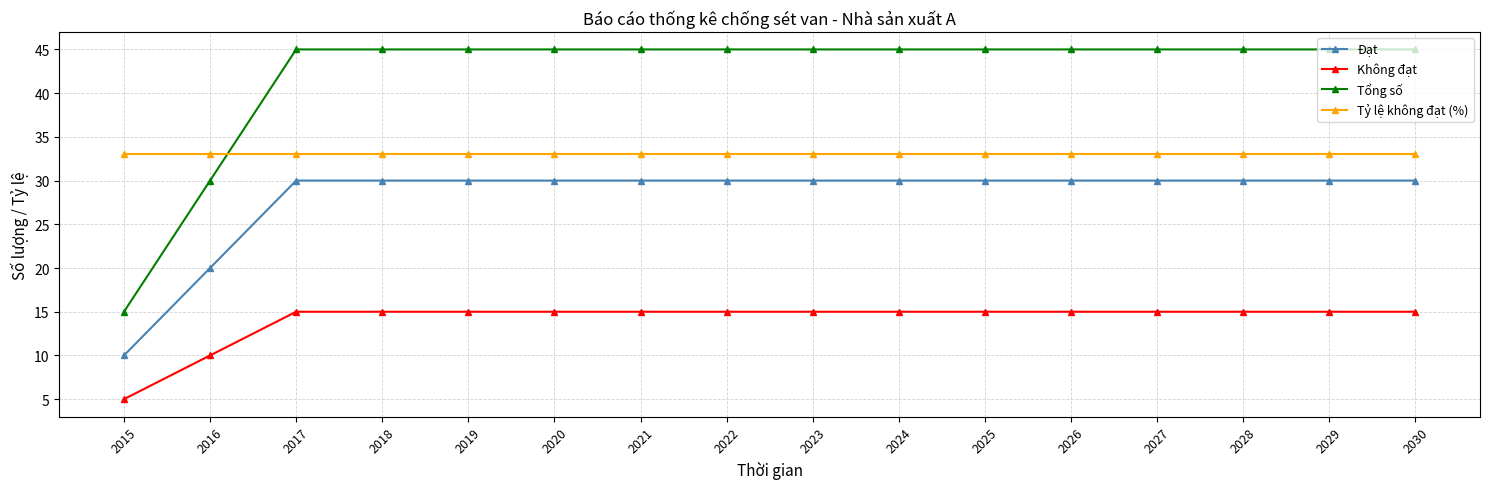

What is the sum of all Đạt values?

450